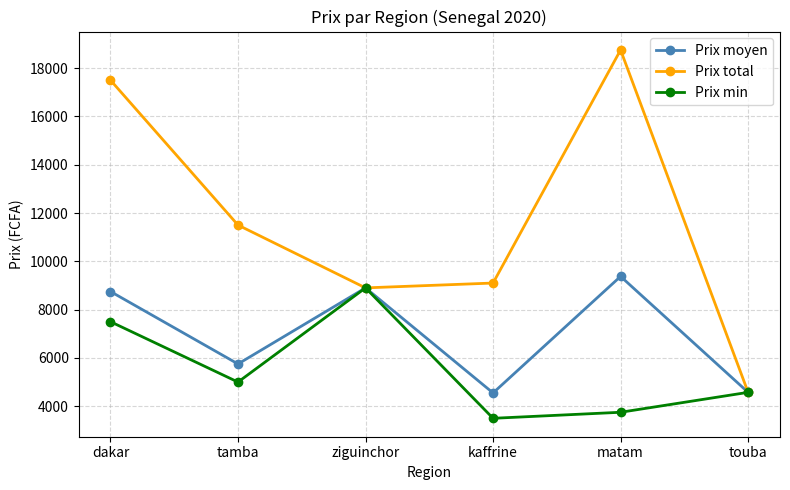

How many lines are shown in the chart?

3